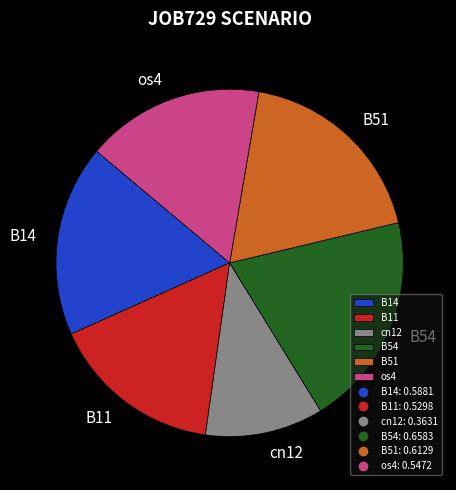

Between B11 and cn12, which is larger?

B11